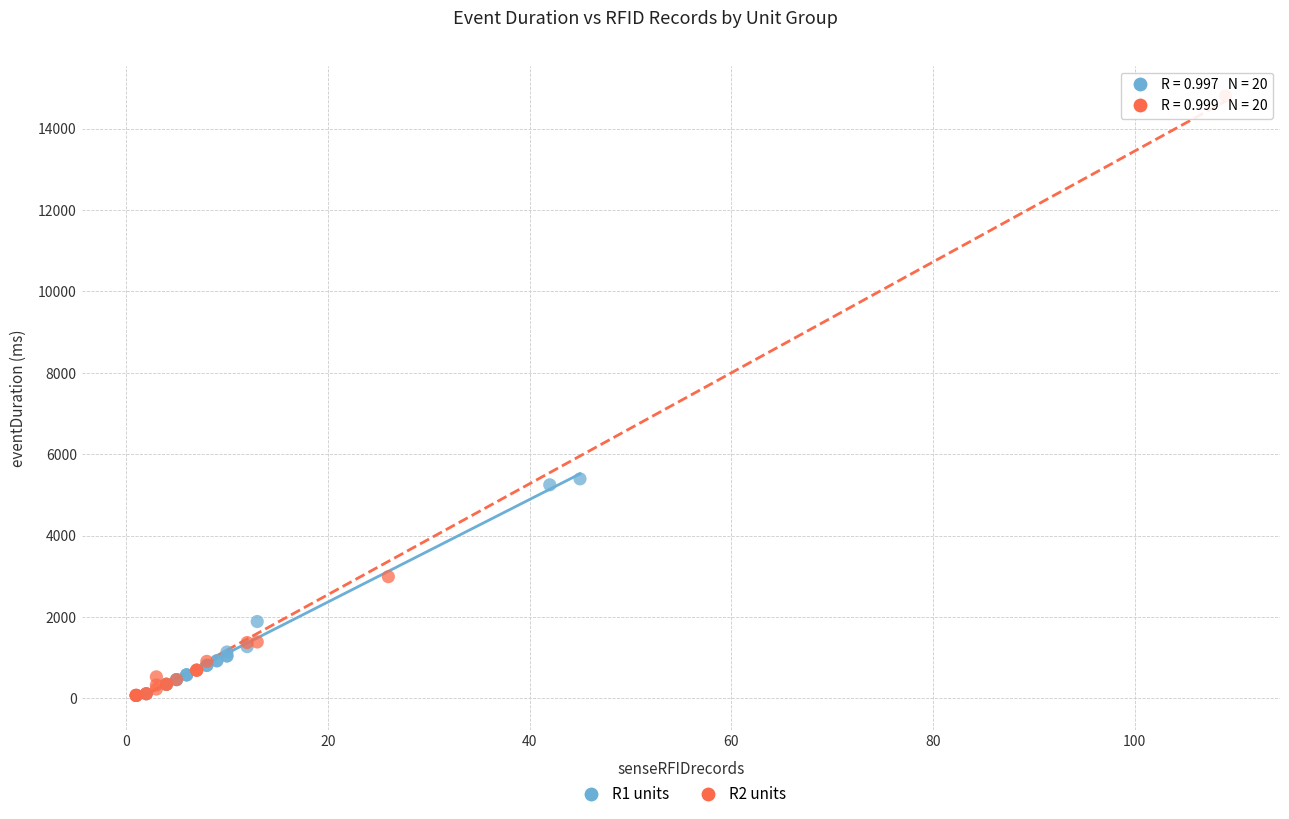

Which series has the largest Y range (max minus min)?

R2 units